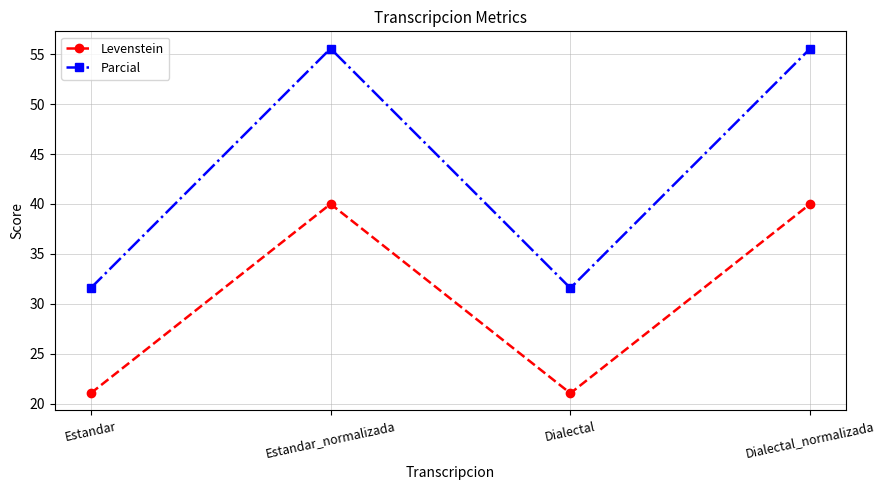

Reading left to right, transcribe all the data shown in this chart.

Levenstein: Estandar=21.1	Estandar_normalizada=40.0	Dialectal=21.1	Dialectal_normalizada=40.0
Parcial: Estandar=31.6	Estandar_normalizada=55.6	Dialectal=31.6	Dialectal_normalizada=55.6